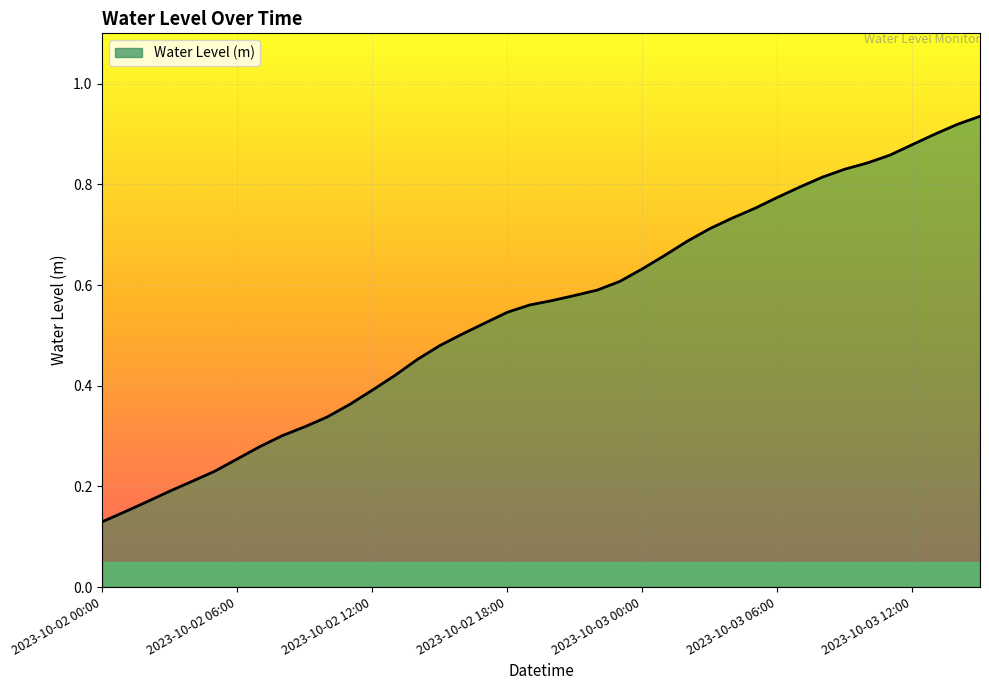

What is the label of the 37th point from the right?

2023-10-02 03:00